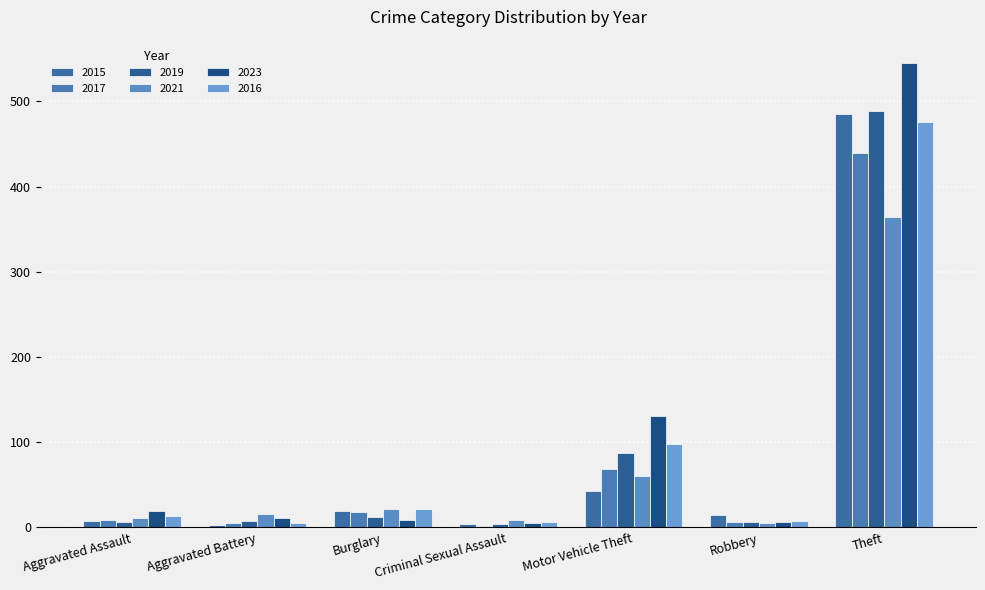

Are the bars grouped side by side (vs. stacked)?

Yes